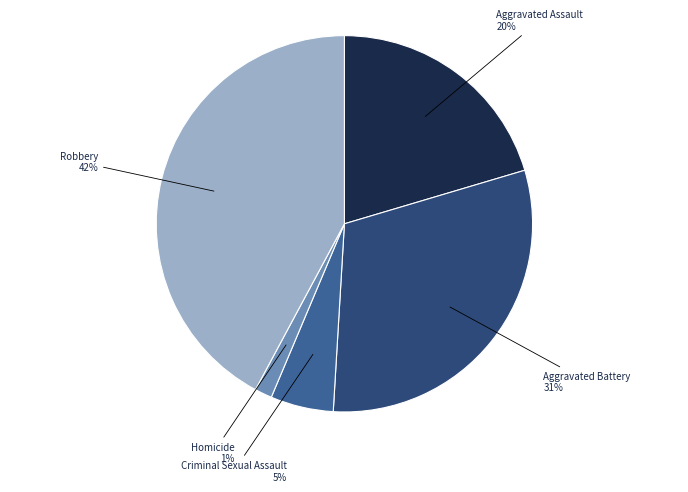

Combined, do Criminal Sexual Assault and Aggravated Battery account for over 50%?

No